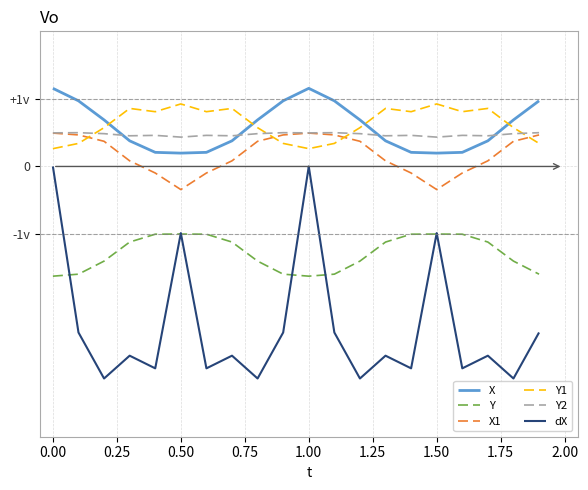

What are all the series names shown in the legend?

X, Y, X1, Y1, Y2, dX